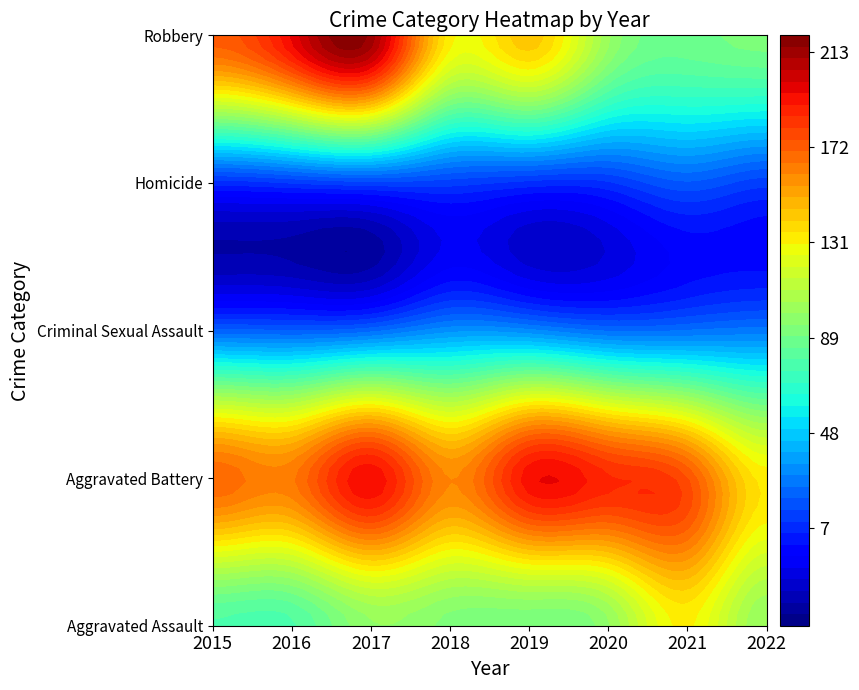

What is the difference between the maximum and minimum values in the Aggravated Battery series?

61